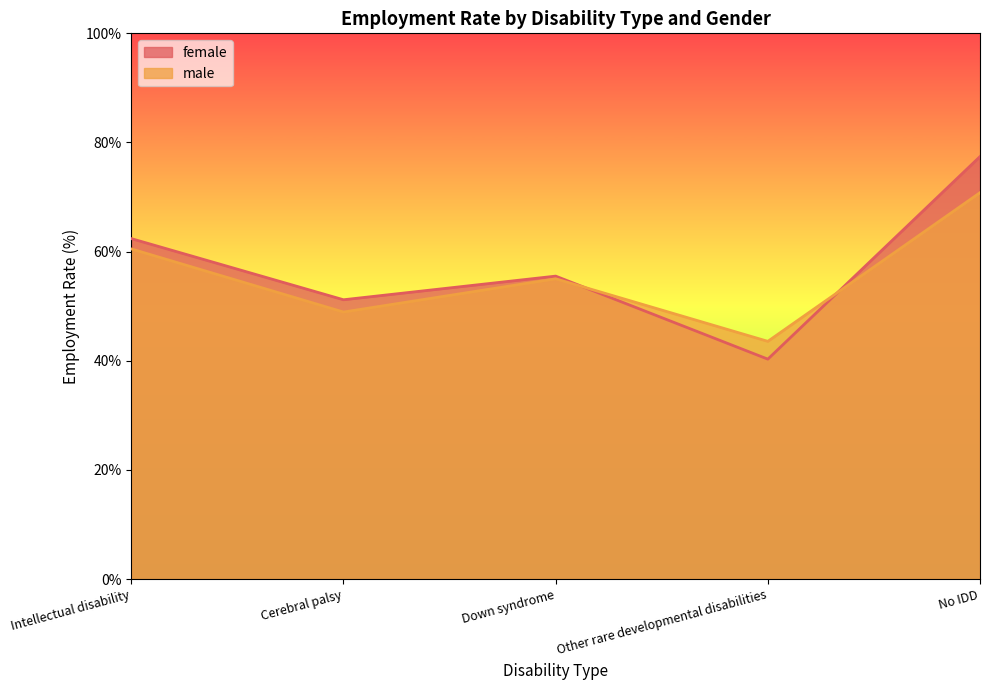

Rank the categories by female value from highest to lowest.

No IDD, Intellectual disability, Down syndrome, Cerebral palsy, Other rare developmental disabilities